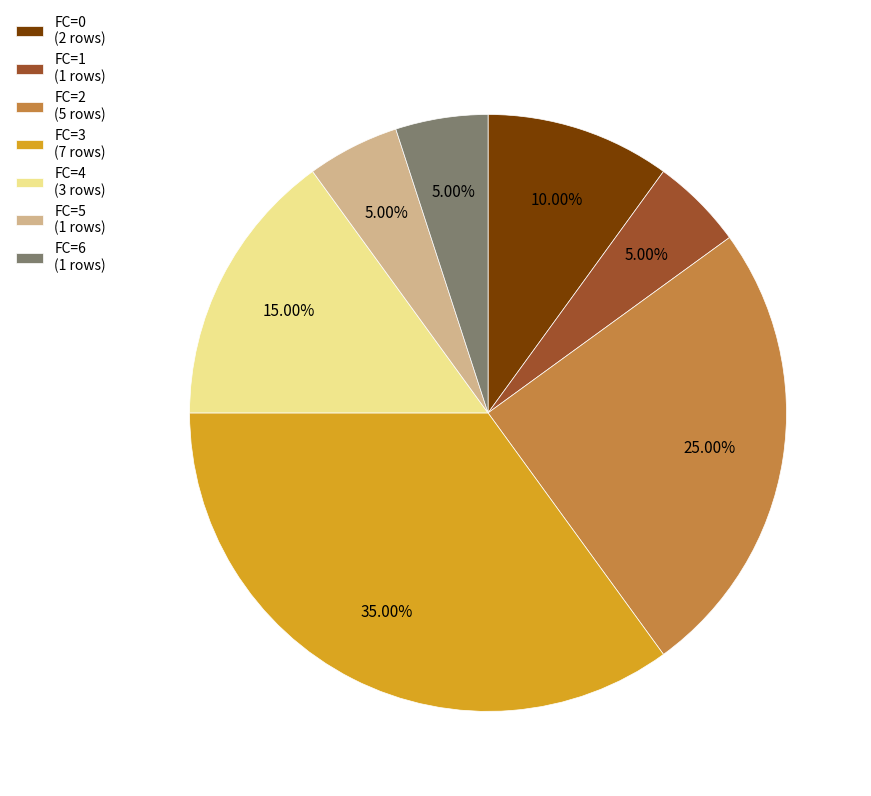

Approximately how many times larger is the value at FC=5 compared to FC=6?

1.0